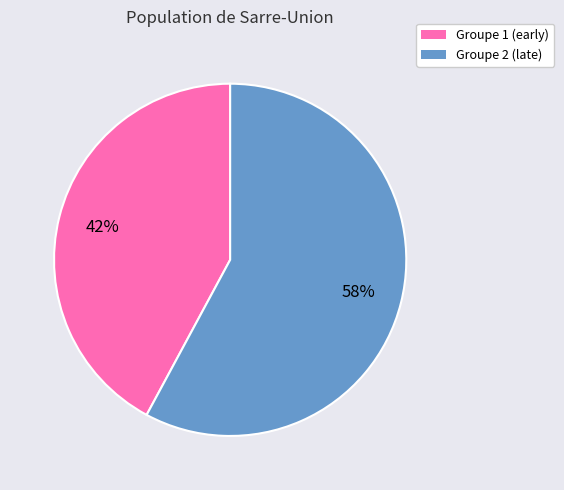

Is there any slice that represents more than half of the pie?

Yes